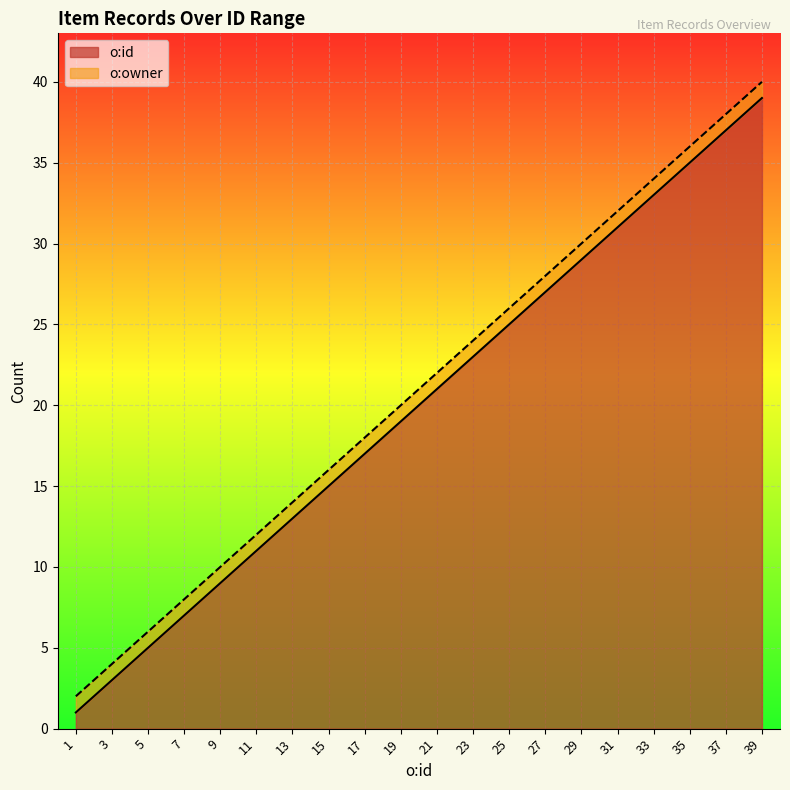

True or false: there are more than 0 points higher than both neighbors.

False